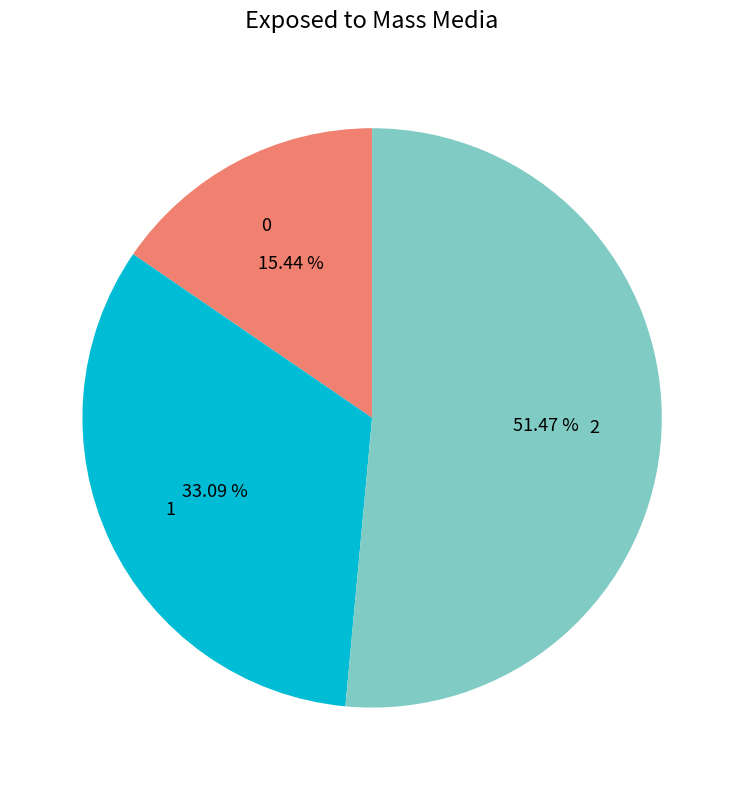

Rank the categories by value from highest to lowest.

2, 1, 0